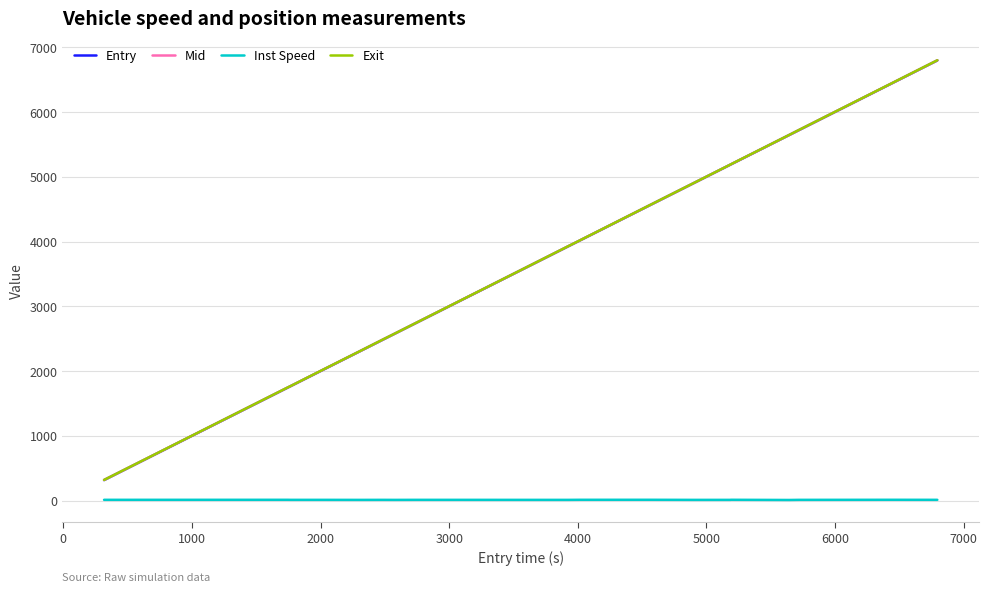

What is the minimum value for Mid?

319.0